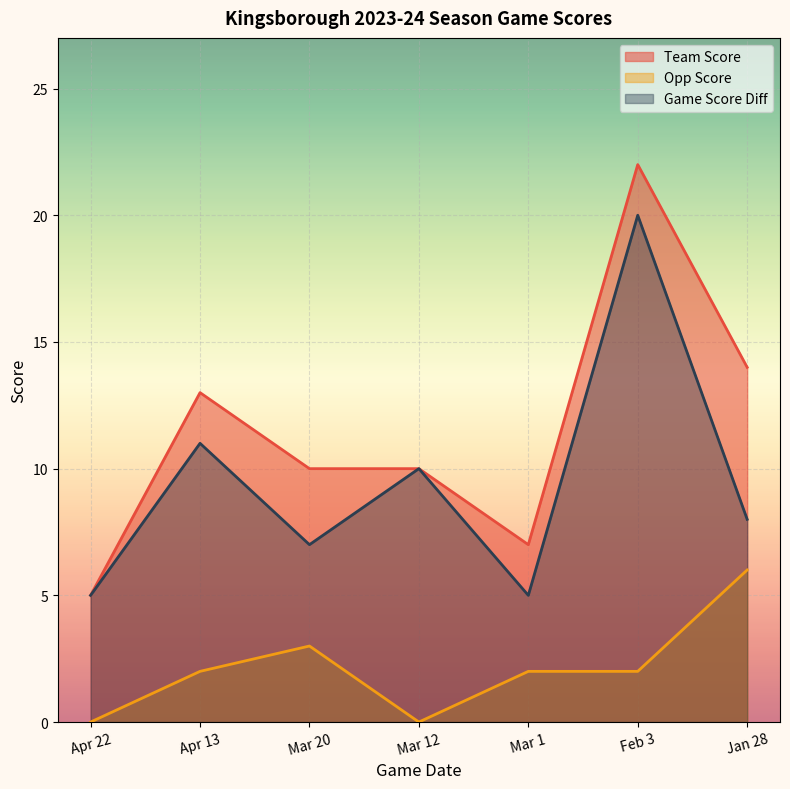

List the series in order of their overall mean, highest first.

Team Score, Game Score Diff, Opp Score